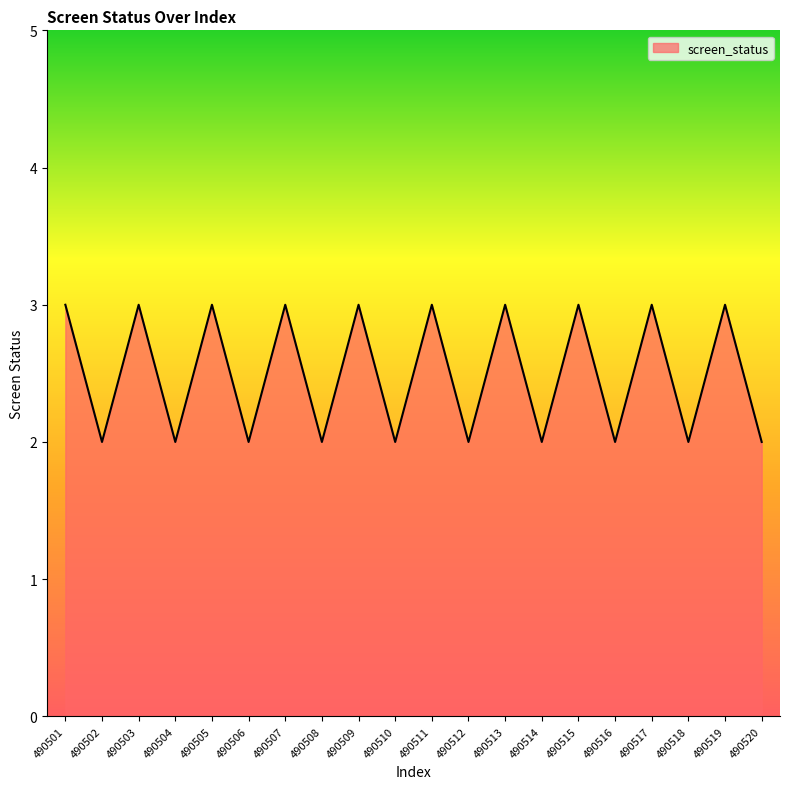

What is the sum of all values?

50